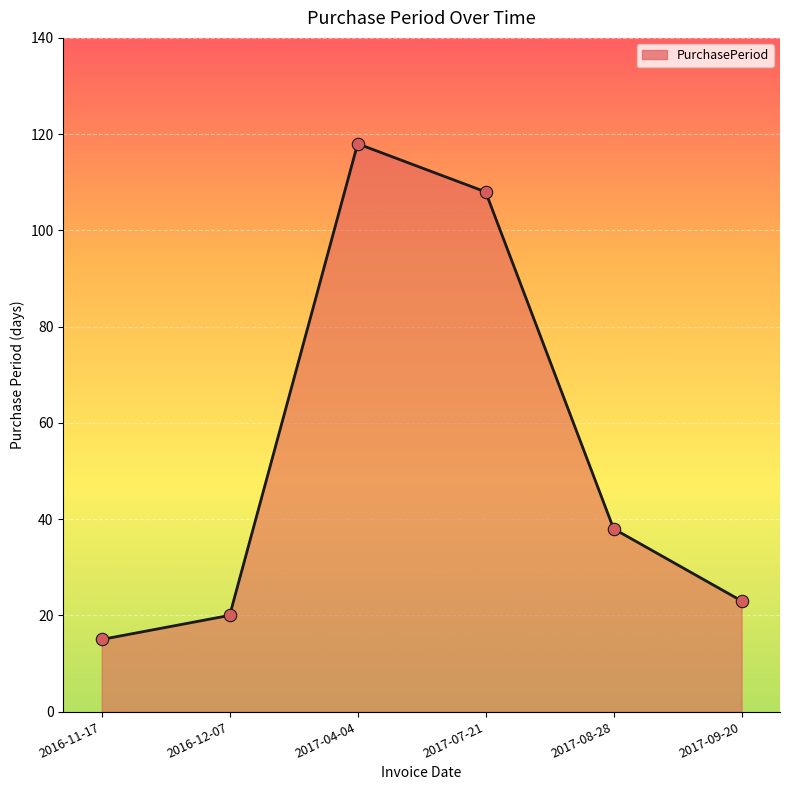

What is the change in value from 2016-11-17 to 2017-04-04?

+103